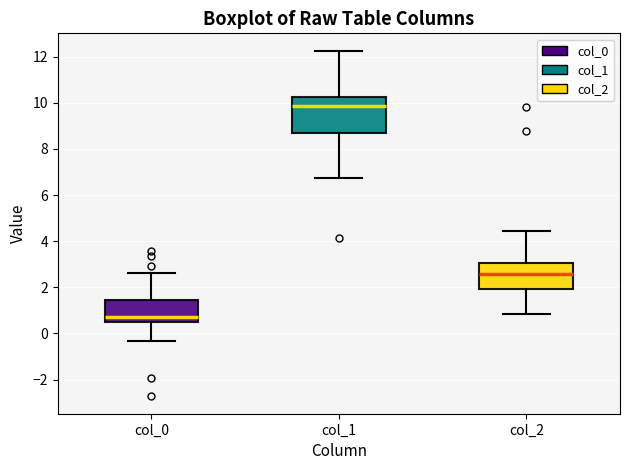

Reading left to right, transcribe this box plot: for each box, give where its median line is, the range the box spans, and where its two whiskers end, as read against the y-axis. The values are not printed on the chart, so give them approximately, as read against the axis.

col_0: median 0.8, box 0.4 to 1.4, whiskers -0.4 to 2.6
col_1: median 9.8, box 8.6 to 10.2, whiskers 6.8 to 12.2
col_2: median 2.6, box 2.0 to 3.0, whiskers 0.8 to 4.4